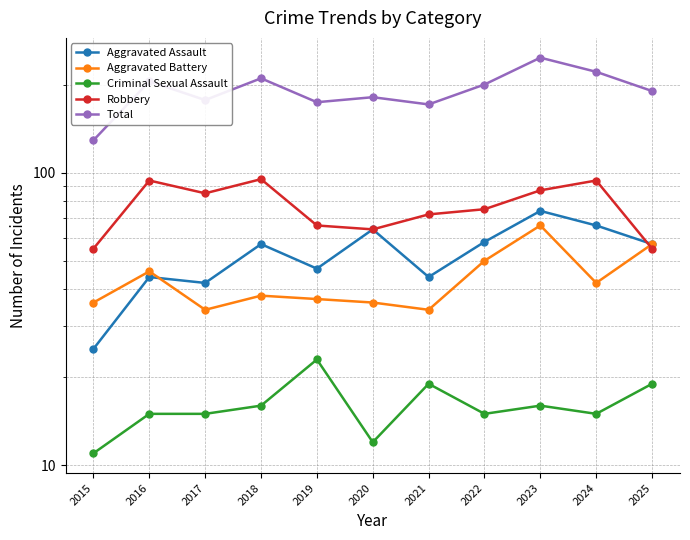

Which has a higher value, 2025 or 2015?

2025